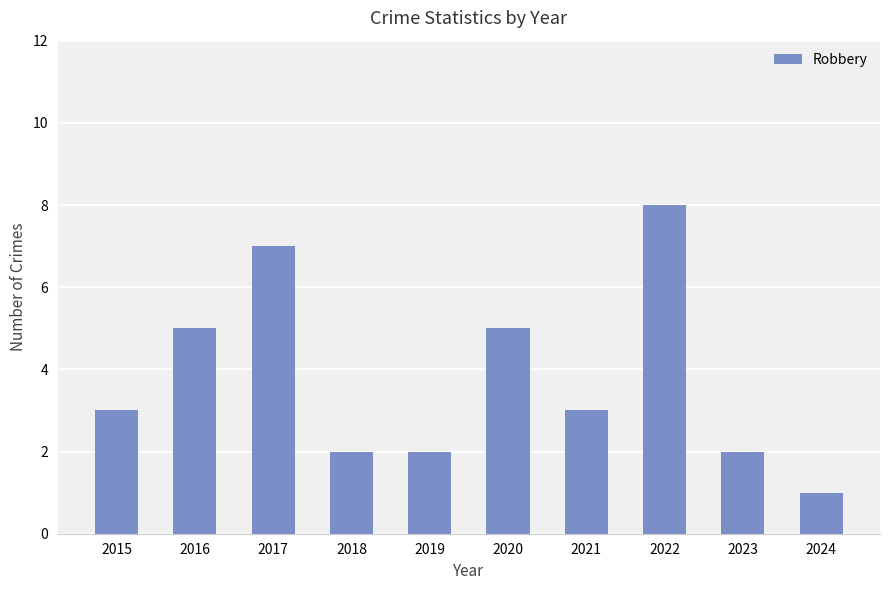

Which category has the lowest value across all series?

2024